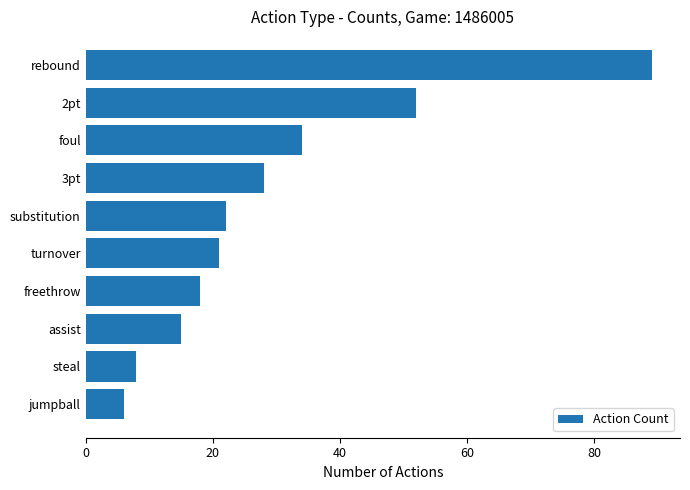

Which category has the lowest value across all series?

jumpball